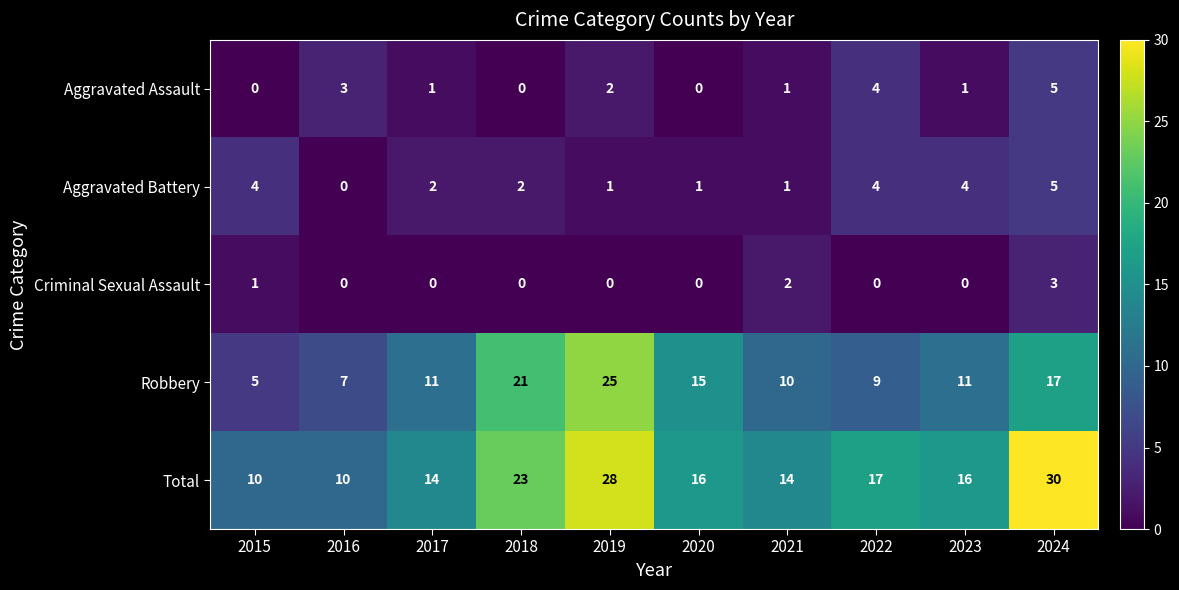

What is the maximum value shown in the chart?

30